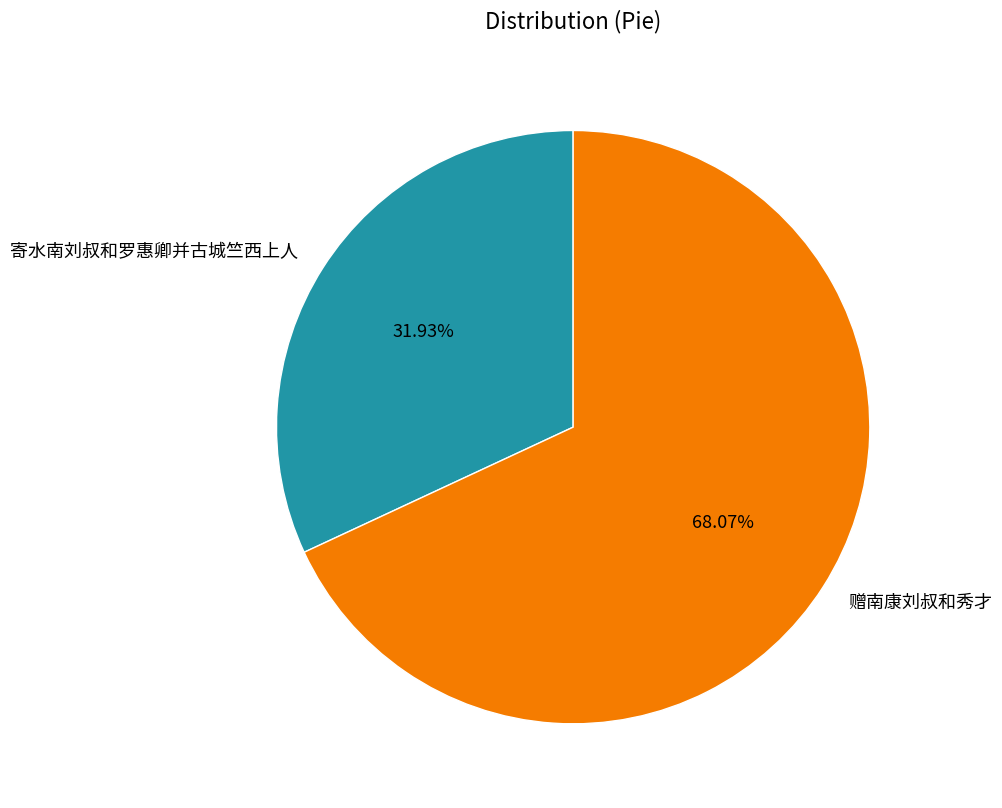

How many segments does this pie chart have?

2